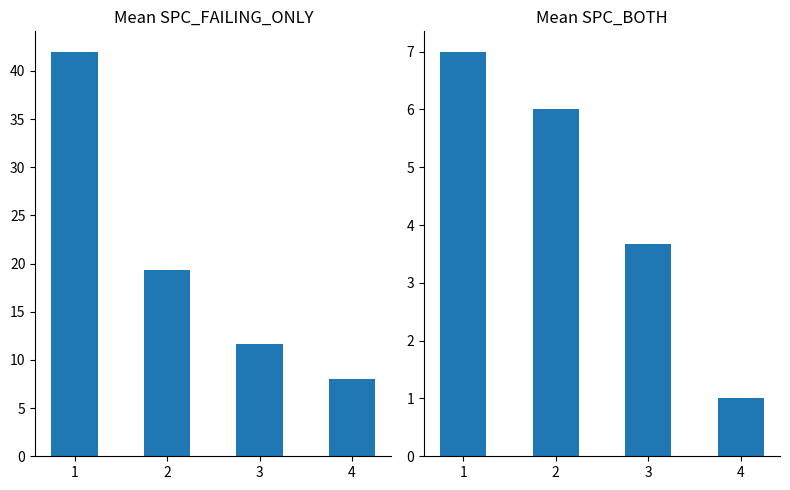

What is the total value across all series at 4?

9.0